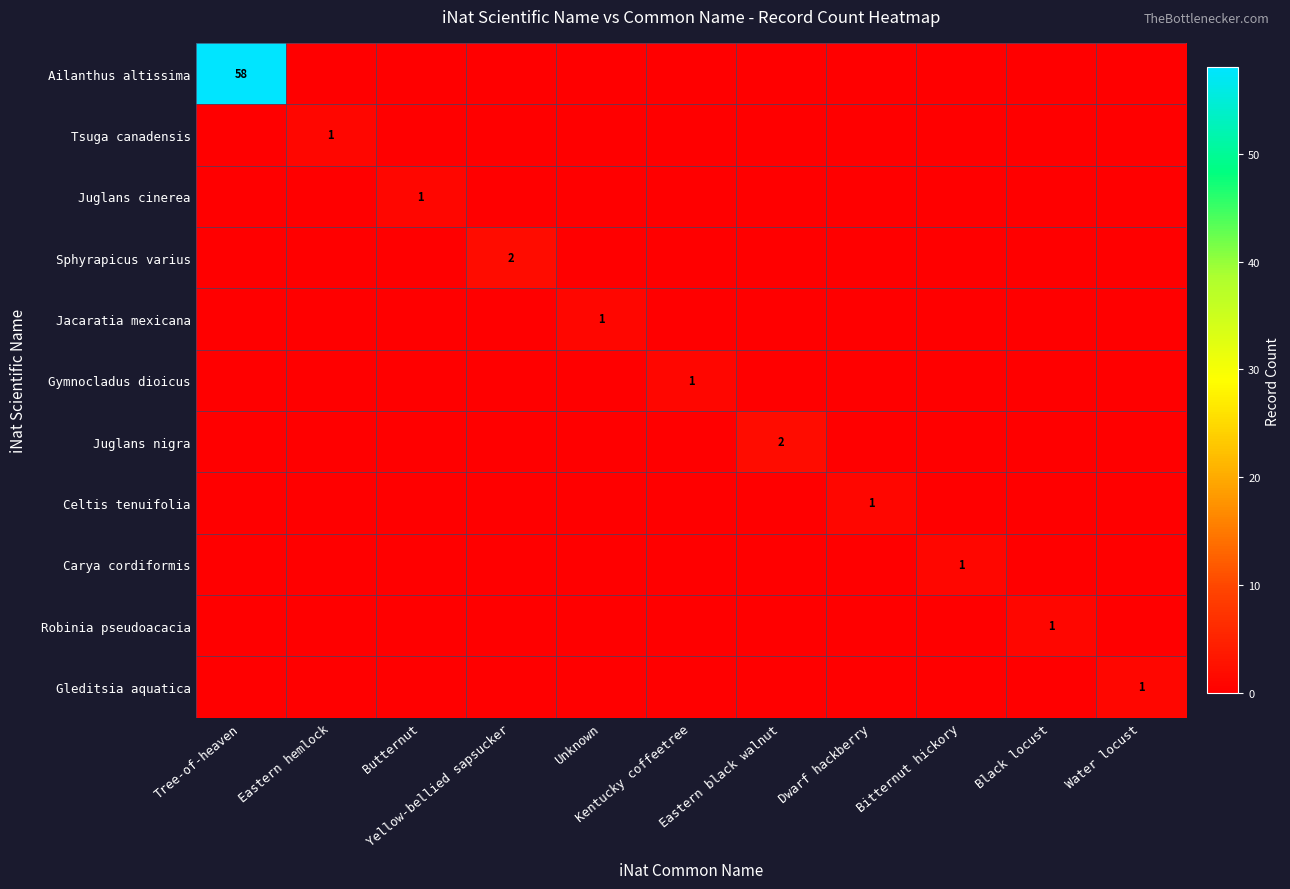

Rank the series at Yellow-bellied sapsucker from highest to lowest value.

Sphyrapicus varius, Ailanthus altissima, Tsuga canadensis, Juglans cinerea, Jacaratia mexicana, Gymnocladus dioicus, Juglans nigra, Celtis tenuifolia, Carya cordiformis, Robinia pseudoacacia, Gleditsia aquatica